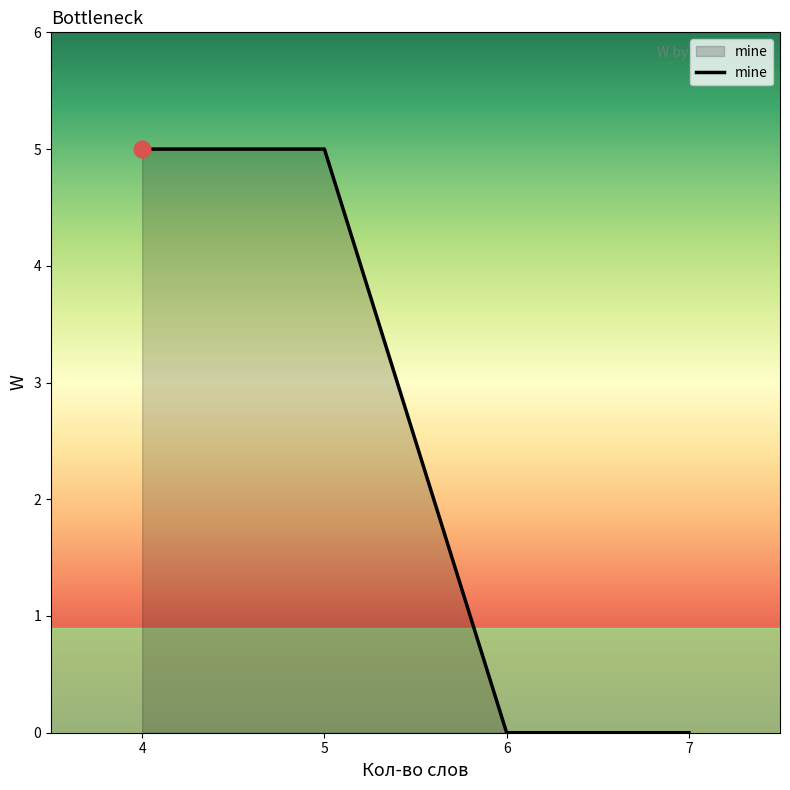

The chart shows a value of 1 at 5. True or false?

False